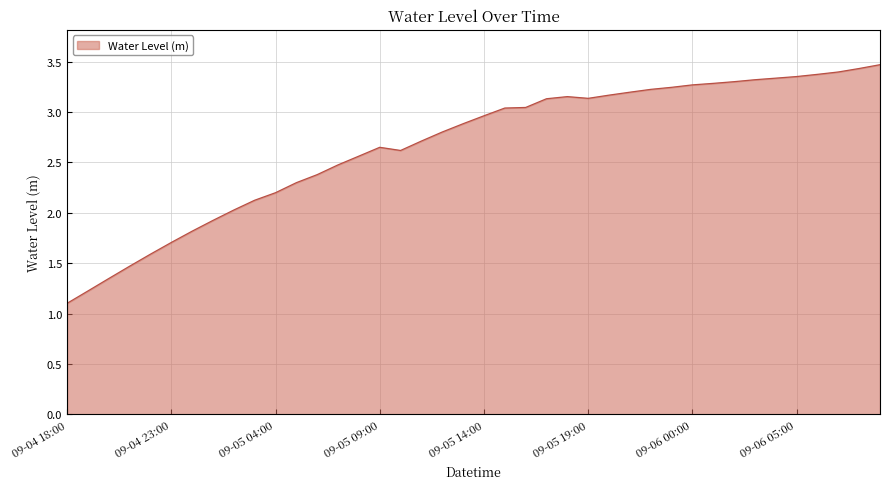

What is the smallest value displayed?

1.1